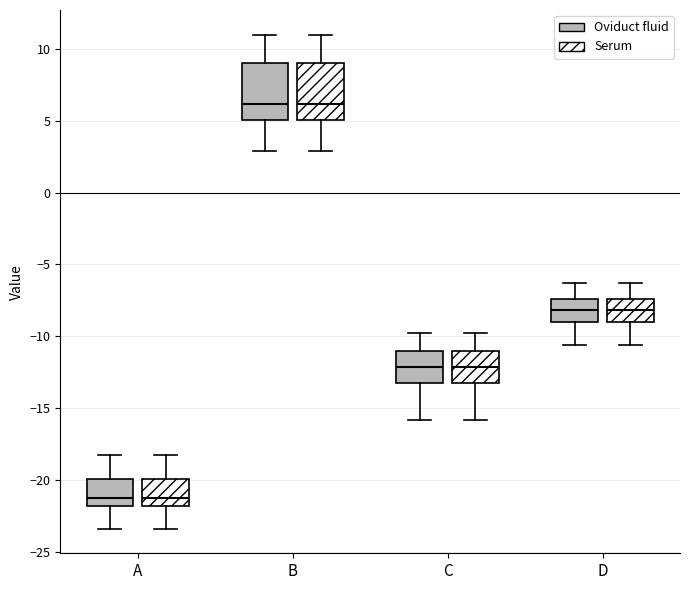

Where does the upper whisker of the box for A (Oviduct fluid) end on the y-axis? The values are not printed on the chart, so give them approximately, as read against the axis.

-18.0